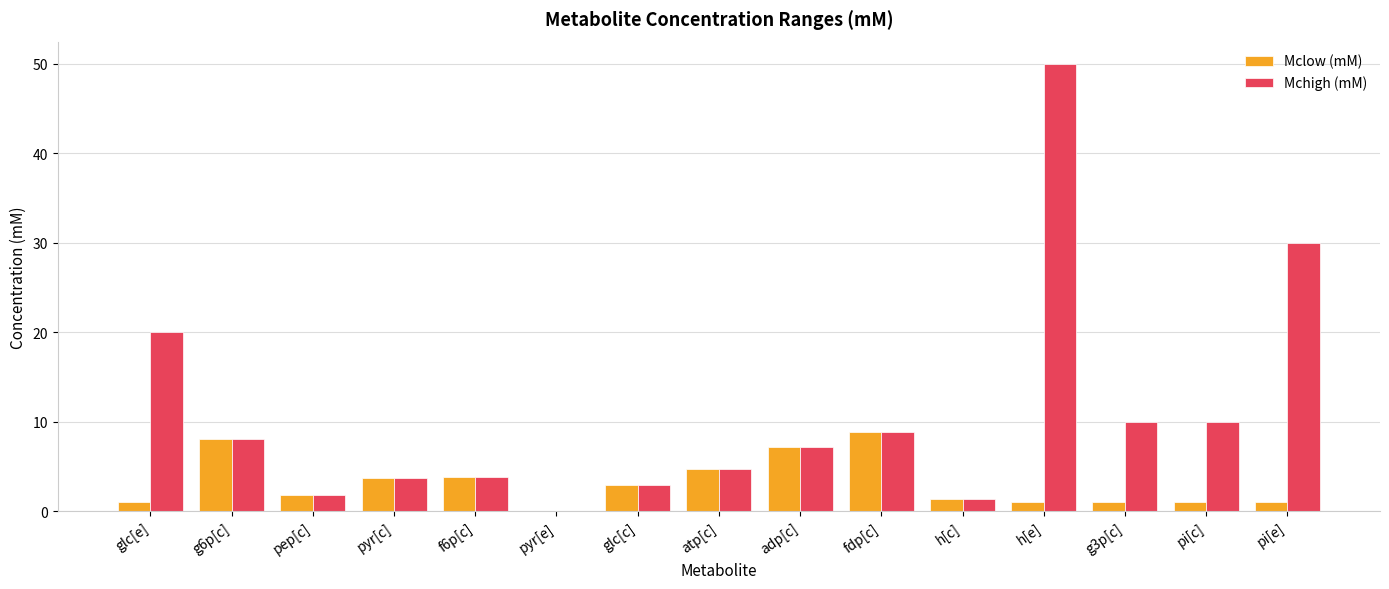

What is the total value across all series at glc[e]?

21.0